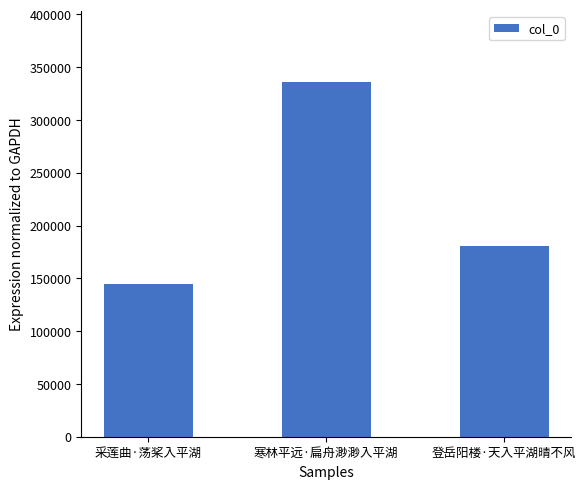

What is the sum of the values at 采莲曲·荡桨入平湖 and 登岳阳楼·天入平湖晴不风?

325232